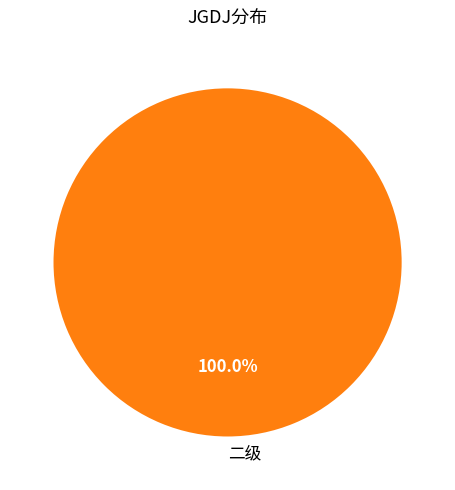

Rank the categories by value from highest to lowest.

二级